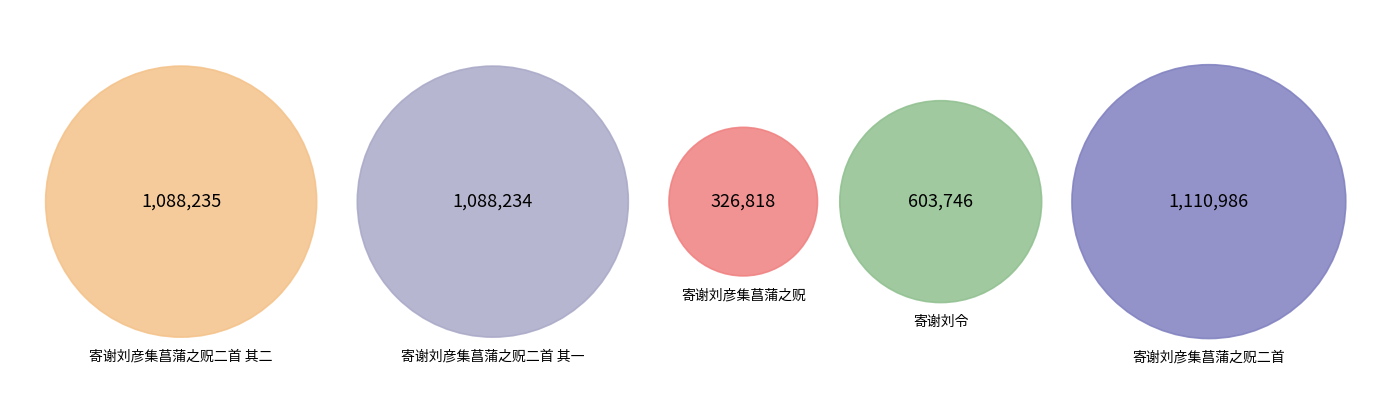

Count the number of slices in the pie.

5